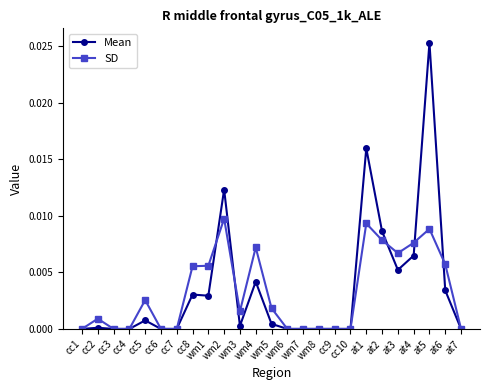

Rank the series by their maximum value, from highest to lowest.

Mean, SD